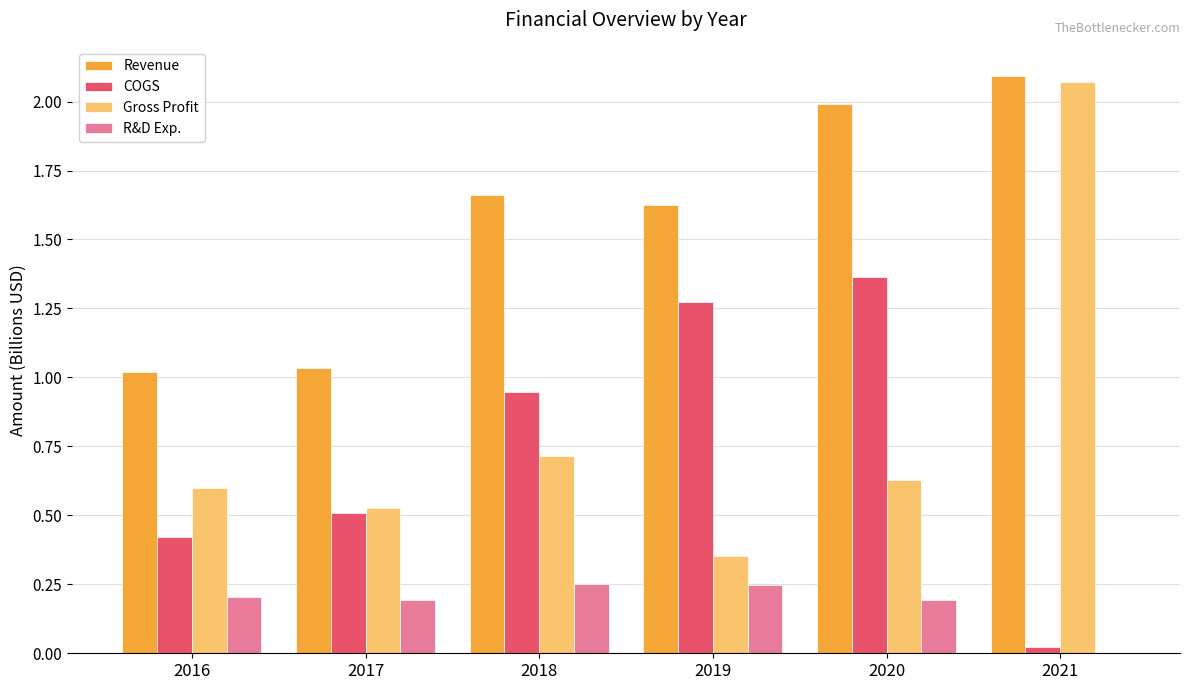

Which series has the largest total across all categories?

Revenue